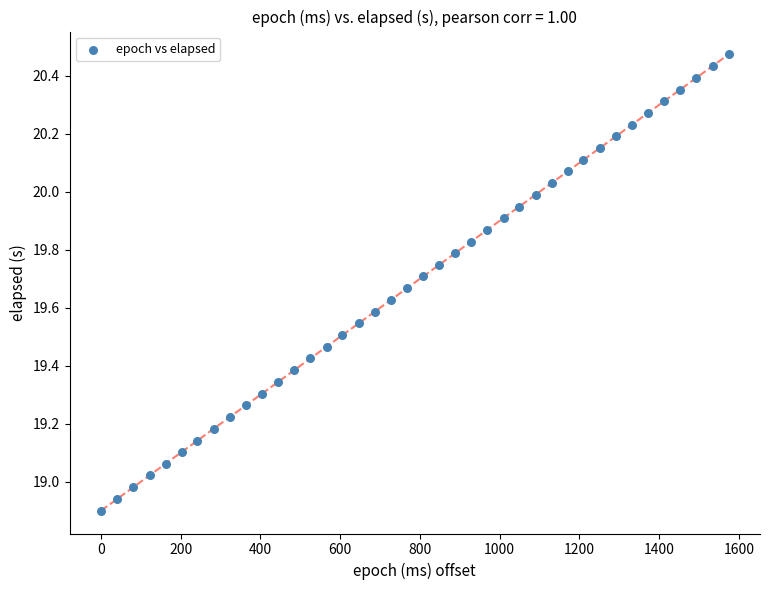

What is the range of Y values (max minus min)?

1.6